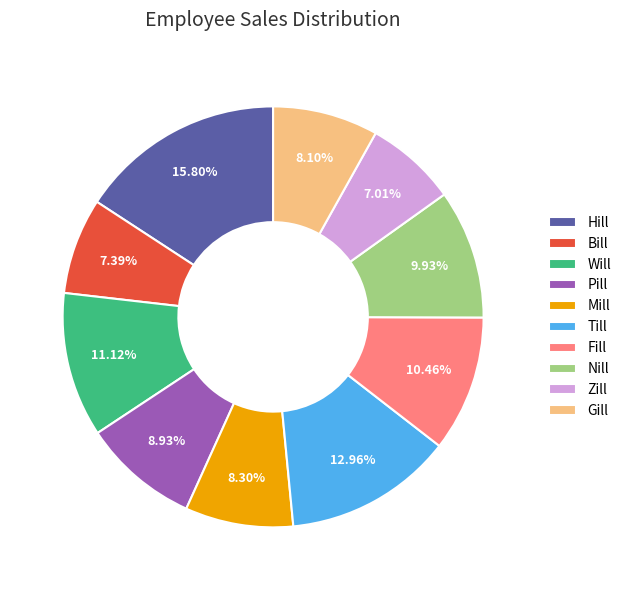

What is the largest slice in the pie chart?

Hill